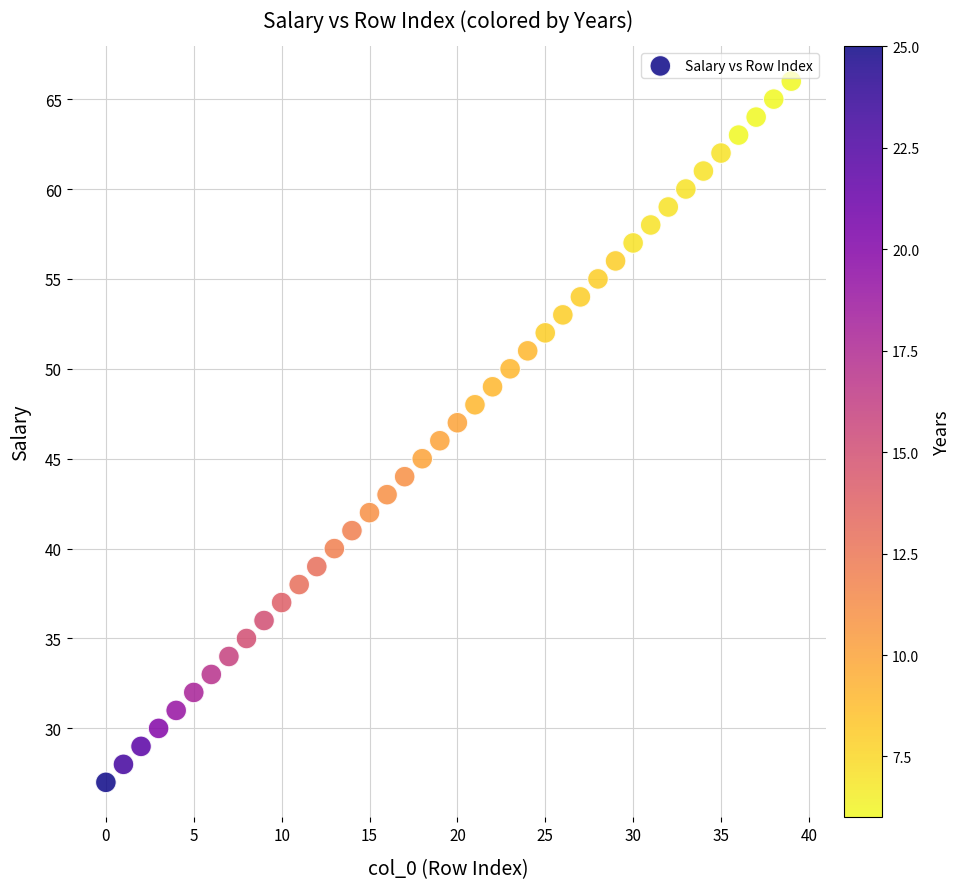

What is the range of Y values (max minus min)?

39